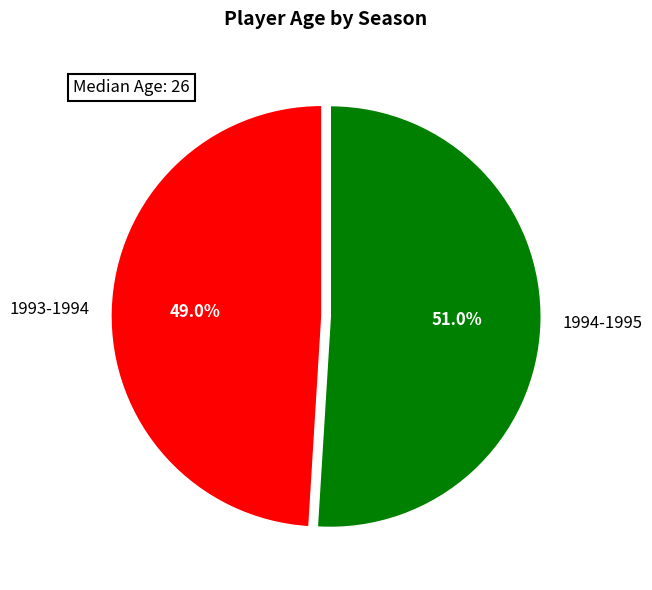

Which category has the smallest portion of the pie?

1993-1994